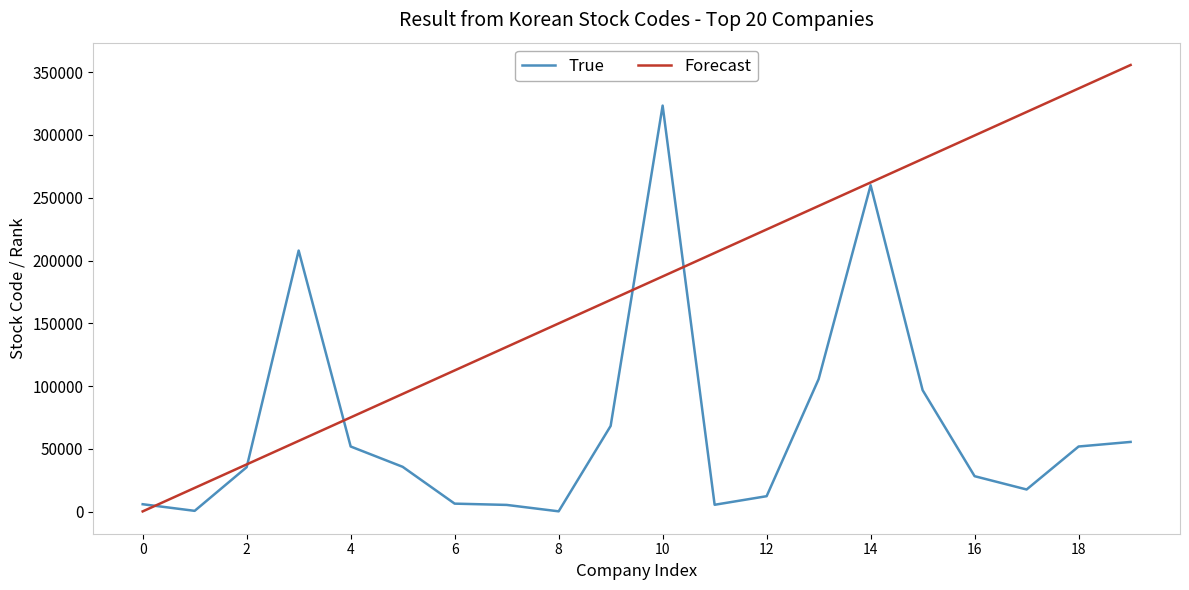

Does the chart have visible grid lines?

No